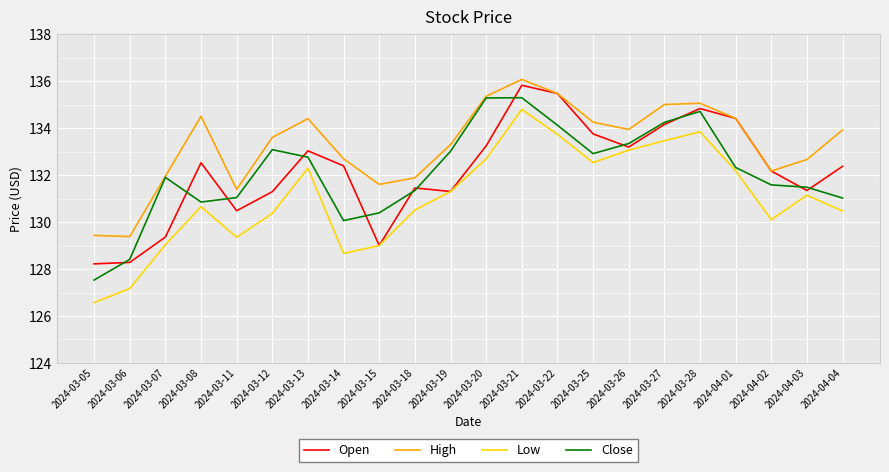

True or false: High and Low cross at least once.

False